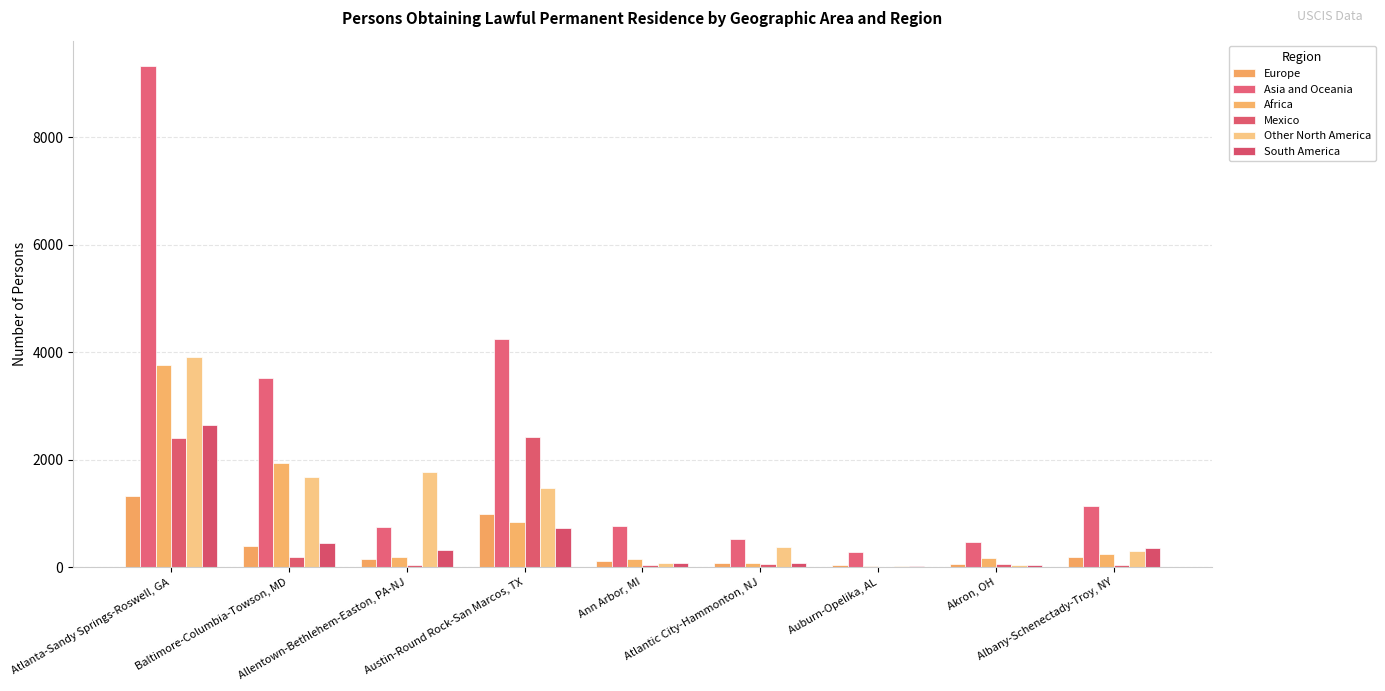

Count the number of data series in this chart.

6